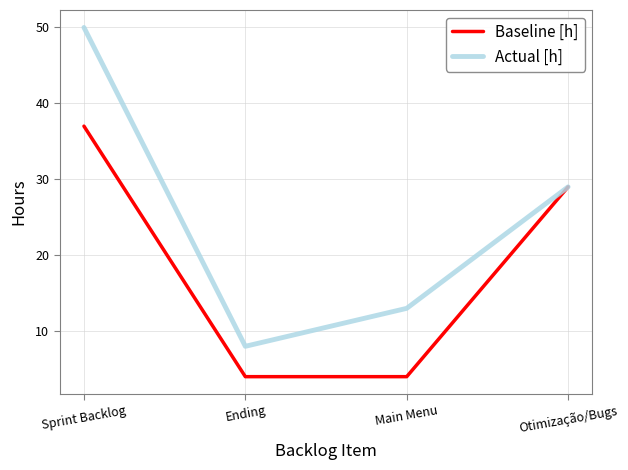

In Actual [h], how many points are lower than both neighbors (excluding endpoints)?

1